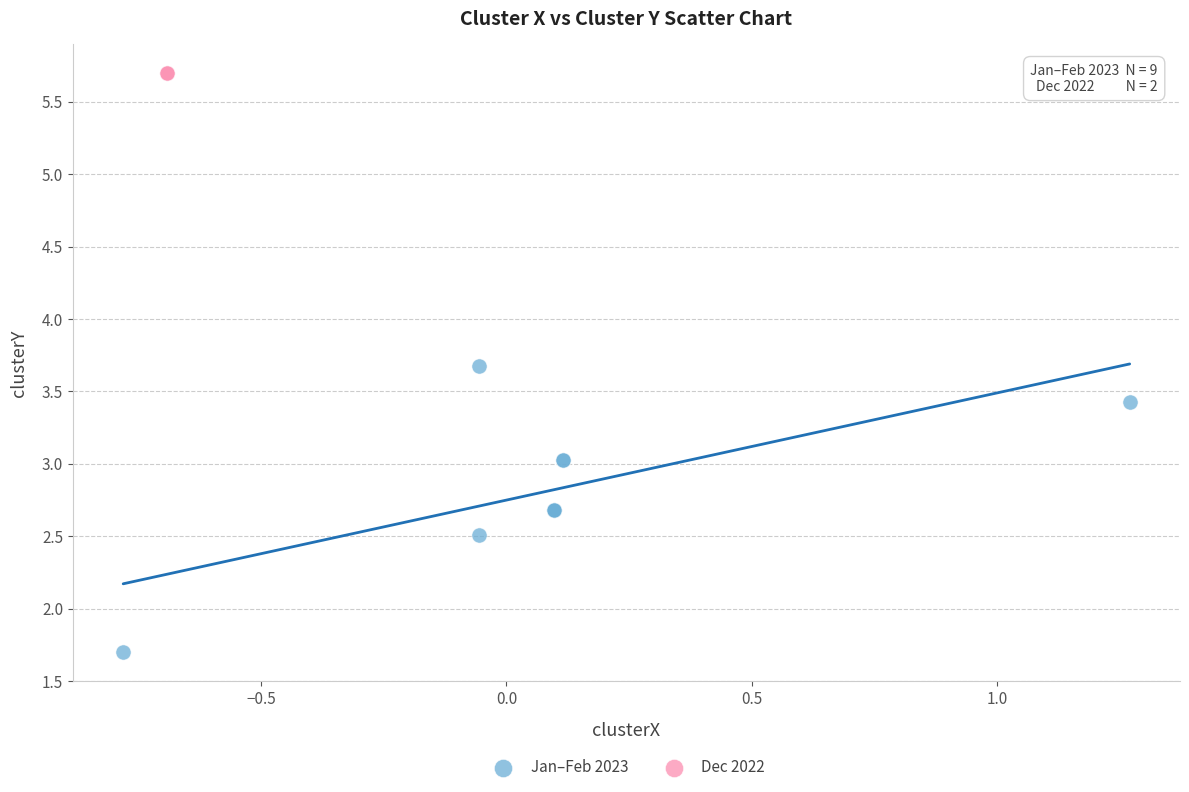

Which series contains the lowest Y value?

Jan–Feb 2023